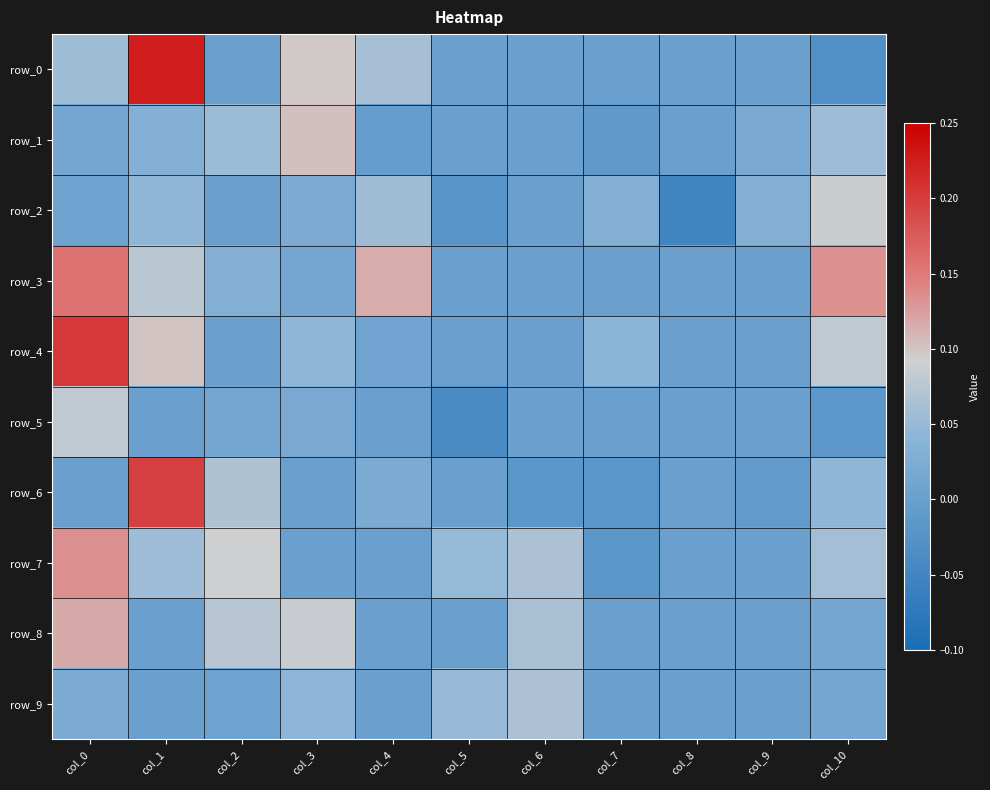

What is the sum of all row_3 values?

0.5